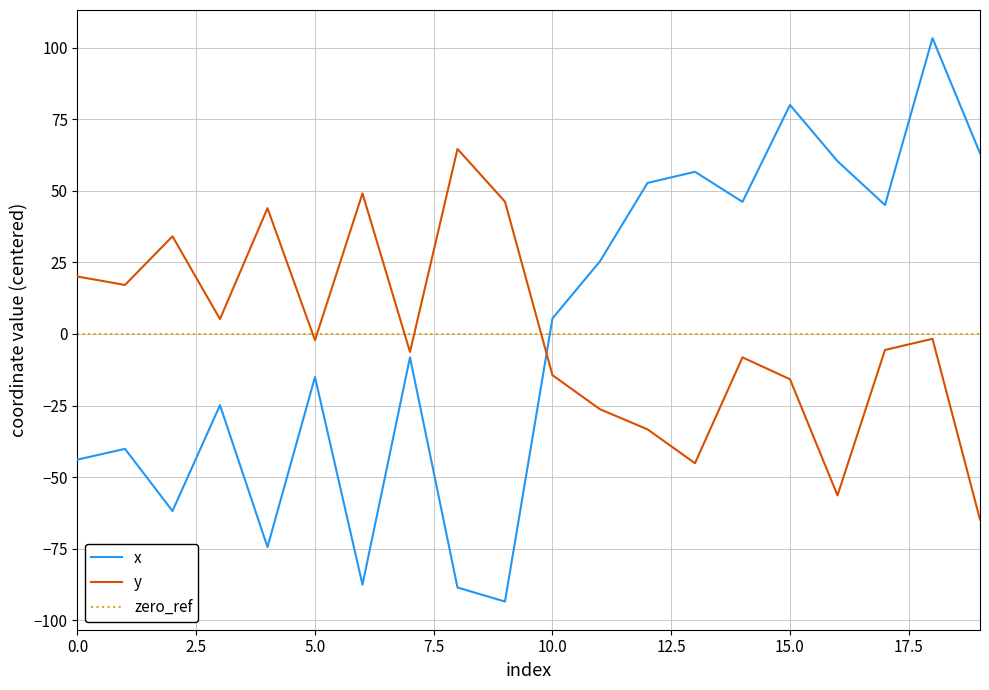

How many distinct data groups are displayed?

3